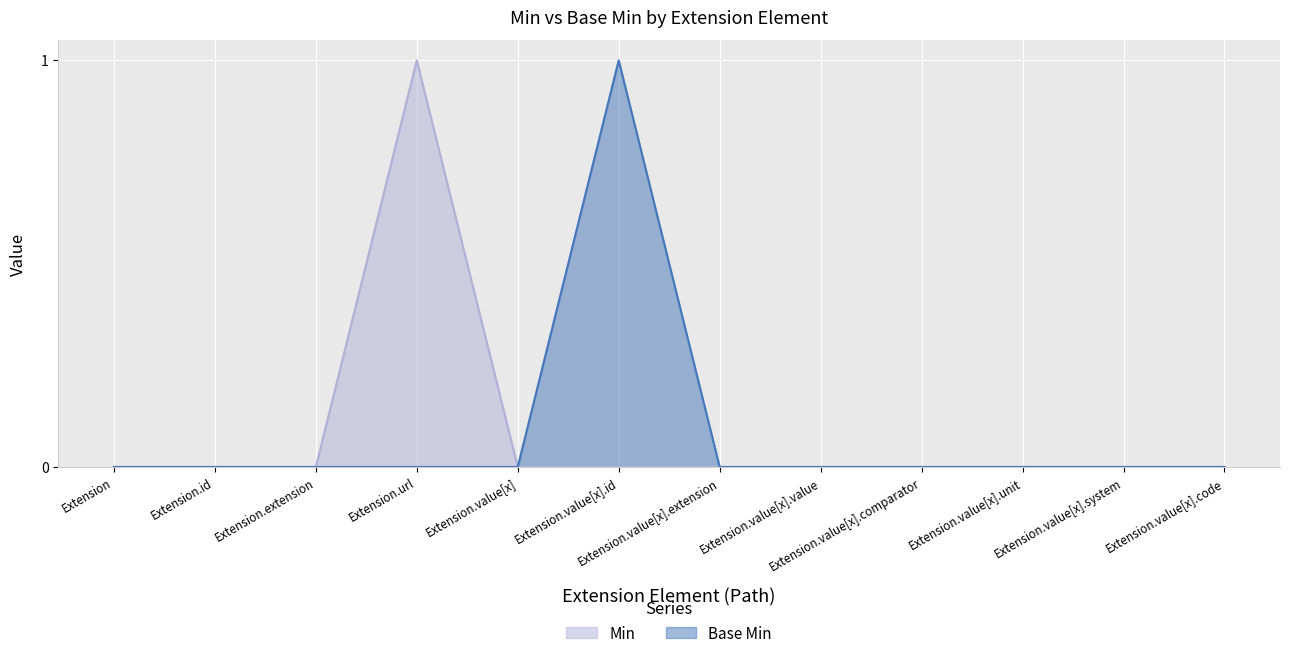

True or false: Base Min has a value of 0 at Extension.value[x].system.

False